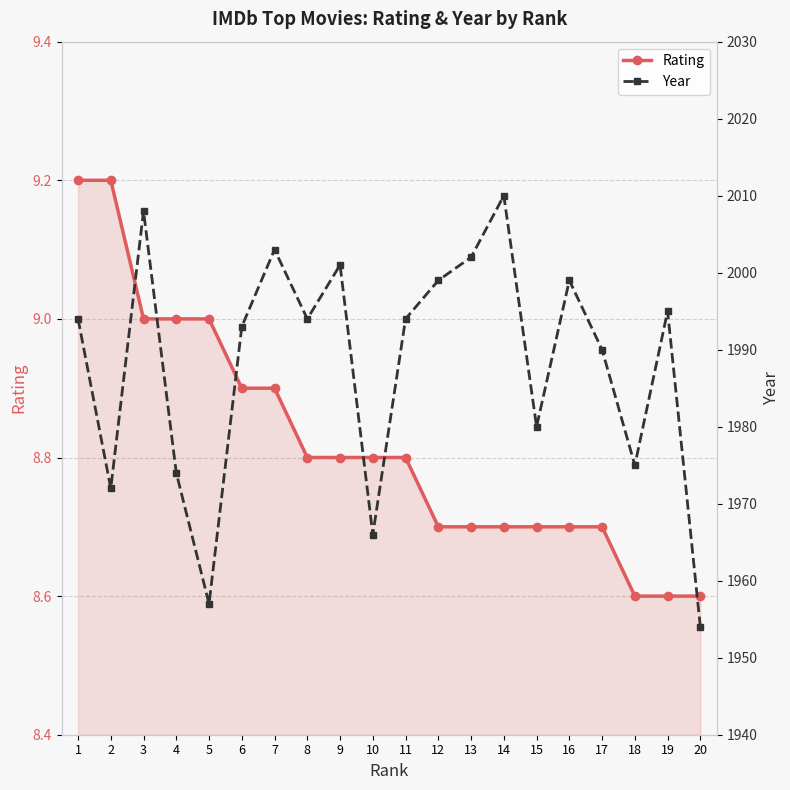

Is it true that Rating equals 8.6 at 18?

True